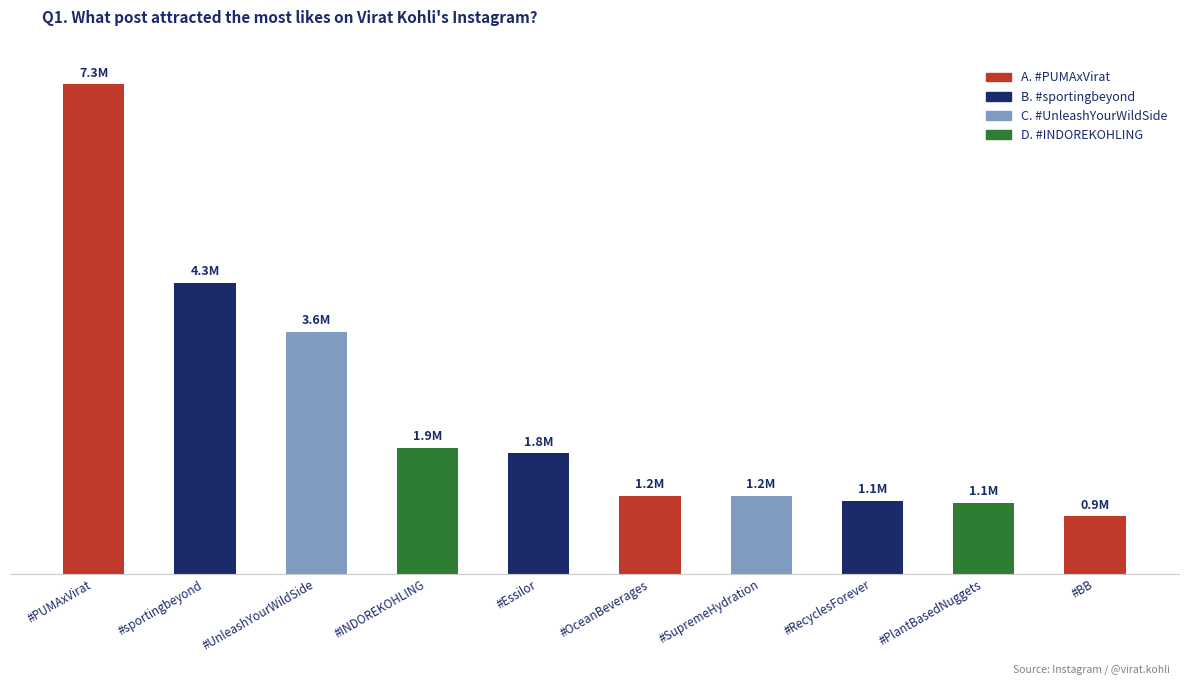

Reading left to right, transcribe all the data shown in this chart.

7281720	4327405	3600605	1874092	1792276	1160207	1159421	1084025	1050814	855244